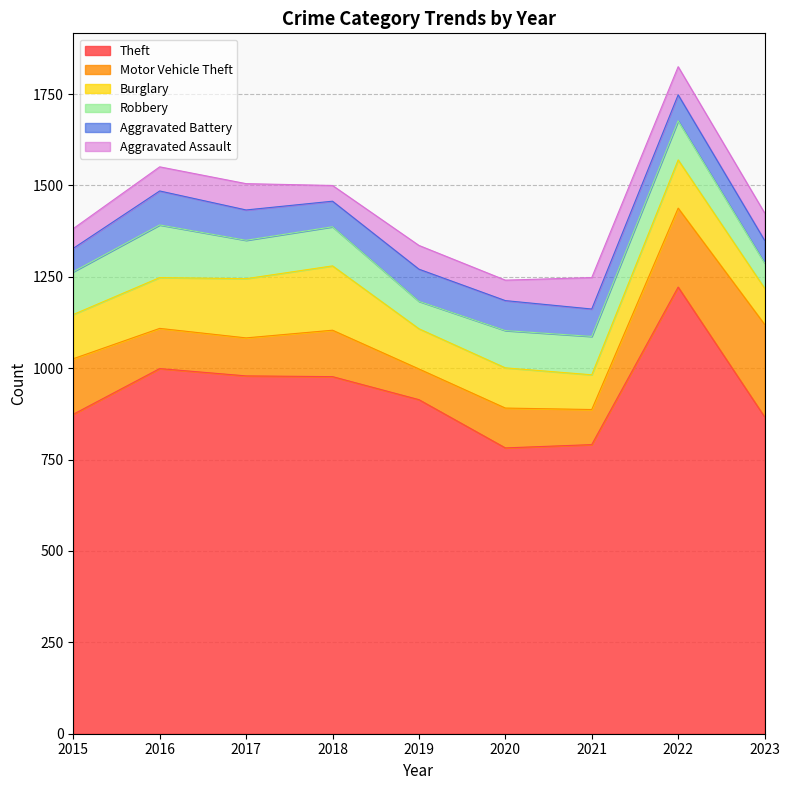

At which label does Robbery first exceed 105?

2015